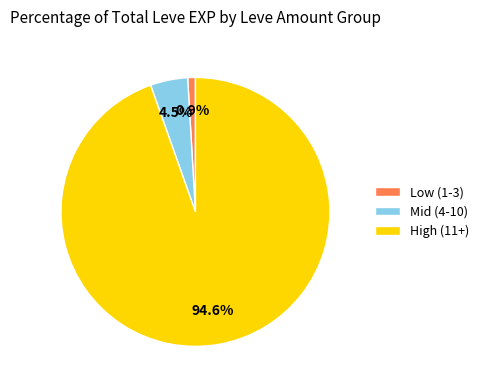

Which category has the smallest portion of the pie?

Low (1-3)